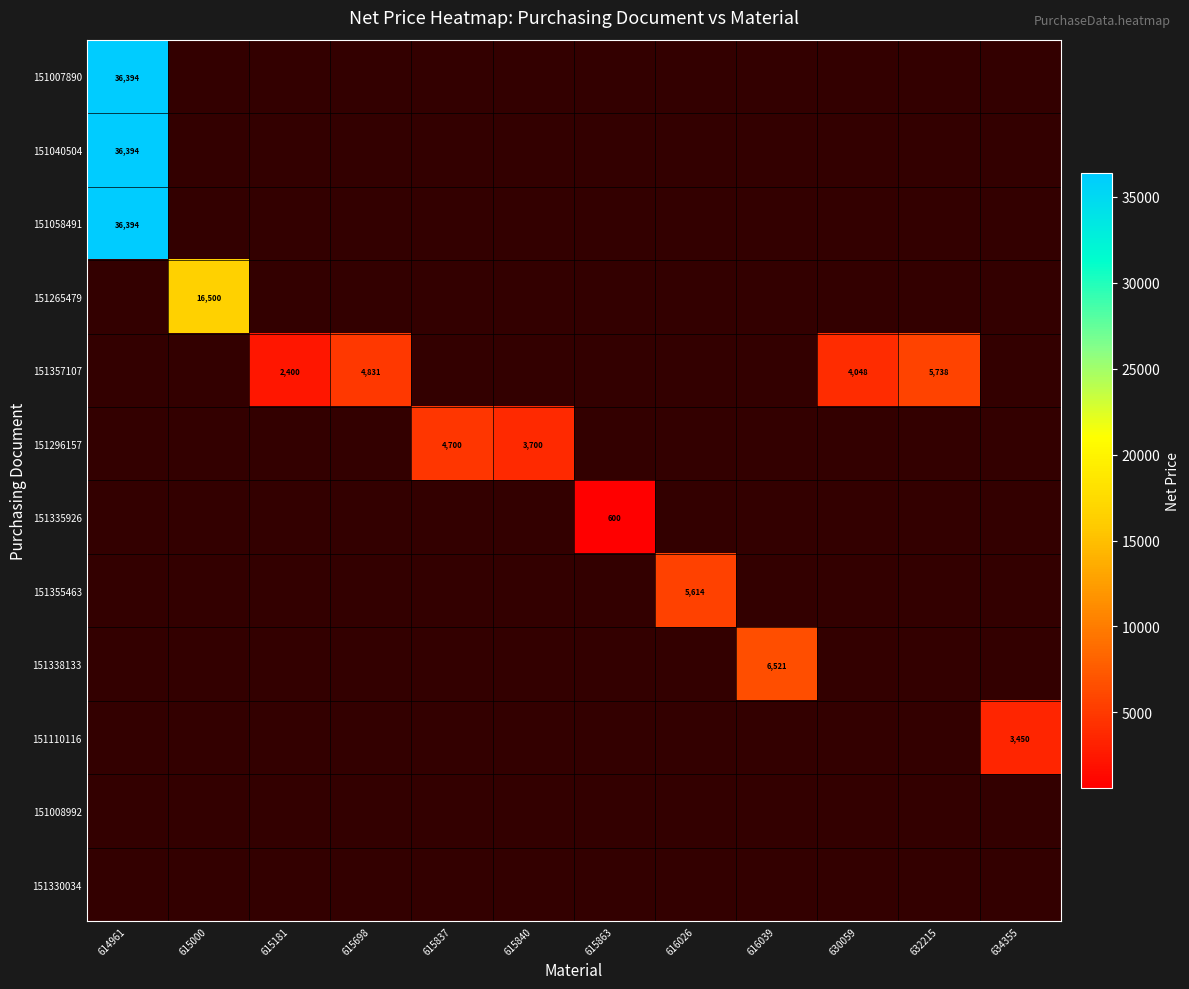

At which category does the chart reach its minimum across all series?

615863